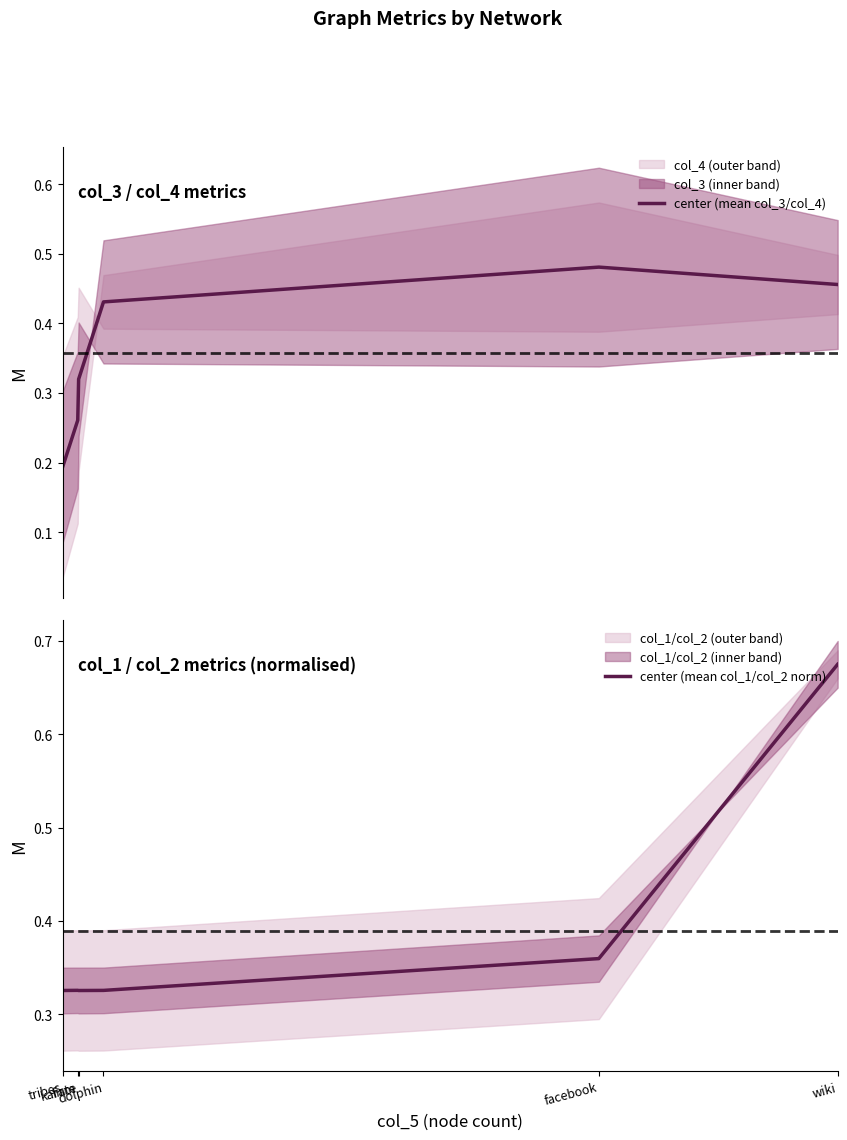

True or false: center (mean col_3/col_4) has more than 1 points higher than both neighbors.

False